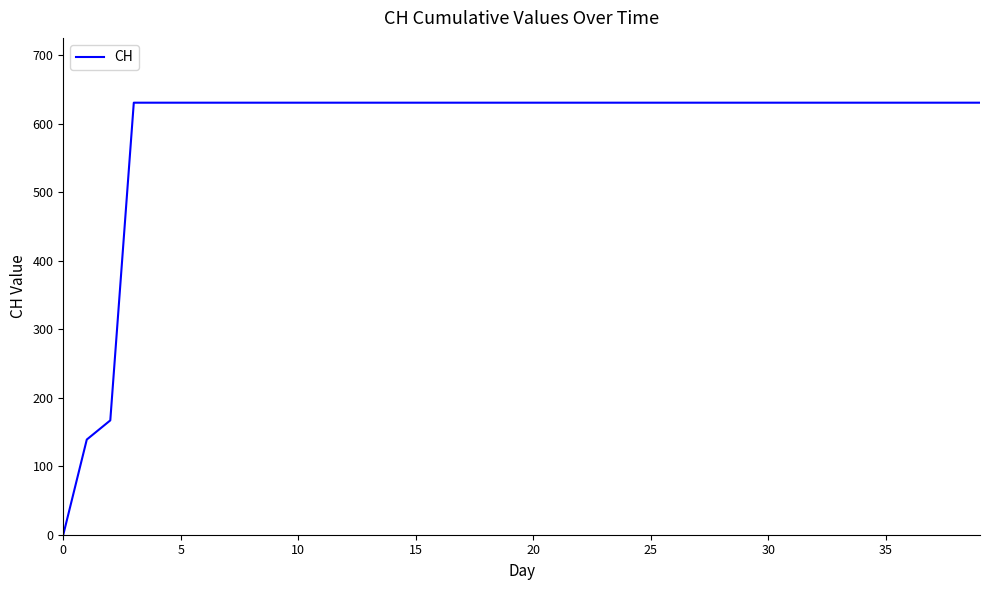

What is the difference between the maximum and minimum values?

631